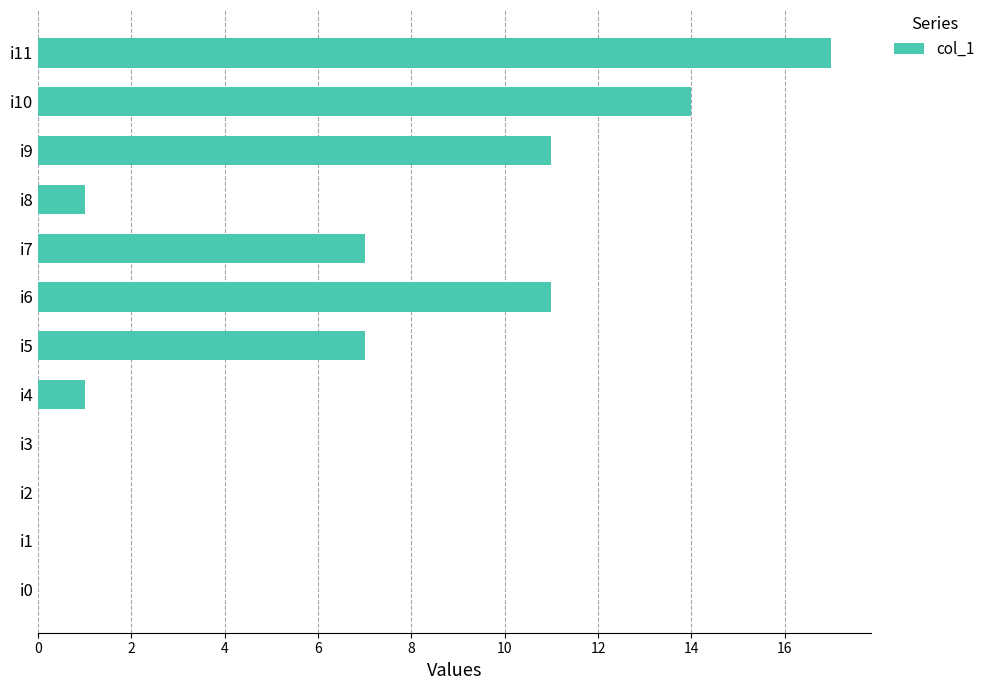

What is the maximum value shown in the chart?

17